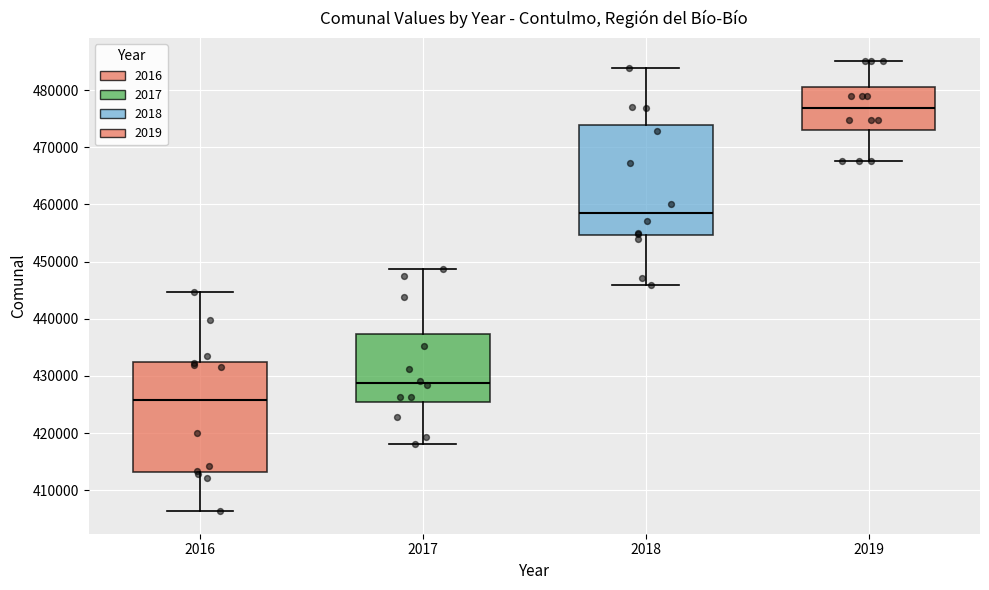

Where does the median line of the box at x = 2016 sit on the y-axis? The values are not printed on the chart, so give them approximately, as read against the axis.

426000